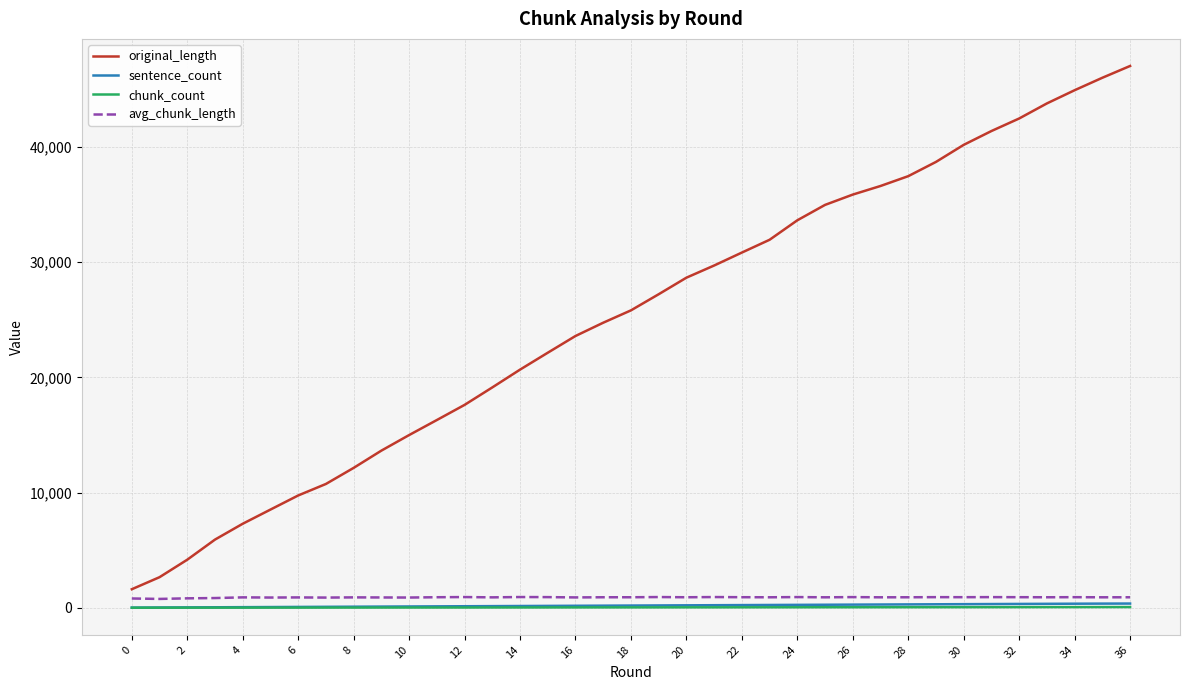

What is the maximum value shown in the chart?

47035.0